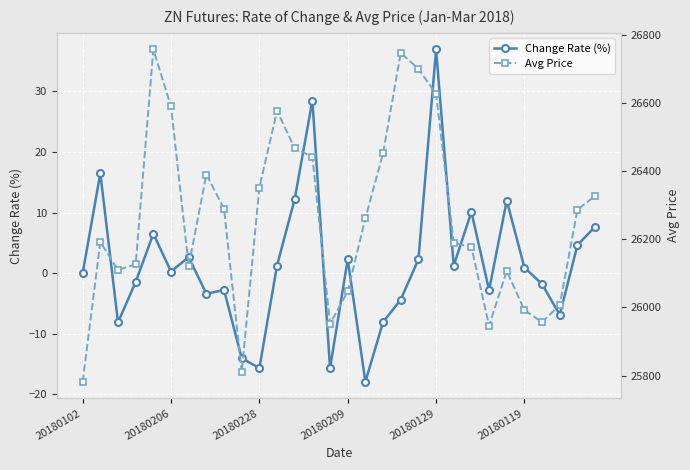

Reading left to right, list all the values displayed in this chart.

Change Rate (%): 0.0	16.5	-8.1	-1.4	6.5	0.3	2.6	-3.4	-2.8	-14.0	-15.7	1.3	12.2	28.5	-15.7	2.3	-17.9	-8.1	-4.4	2.3	36.9	1.3	10.1	-2.8	12.0	0.9	-1.8	-6.9	4.6	7.7
Avg Price: 25782.0	26192.0	26110.0	26127.0	26757.0	26590.0	26122.0	26390.0	26290.0	25810.0	26352.0	26577.0	26467.0	26442.0	25952.0	26047.0	26262.0	26452.0	26747.0	26700.0	26627.0	26190.0	26177.0	25947.0	26107.0	25992.0	25957.0	26007.0	26287.0	26327.0